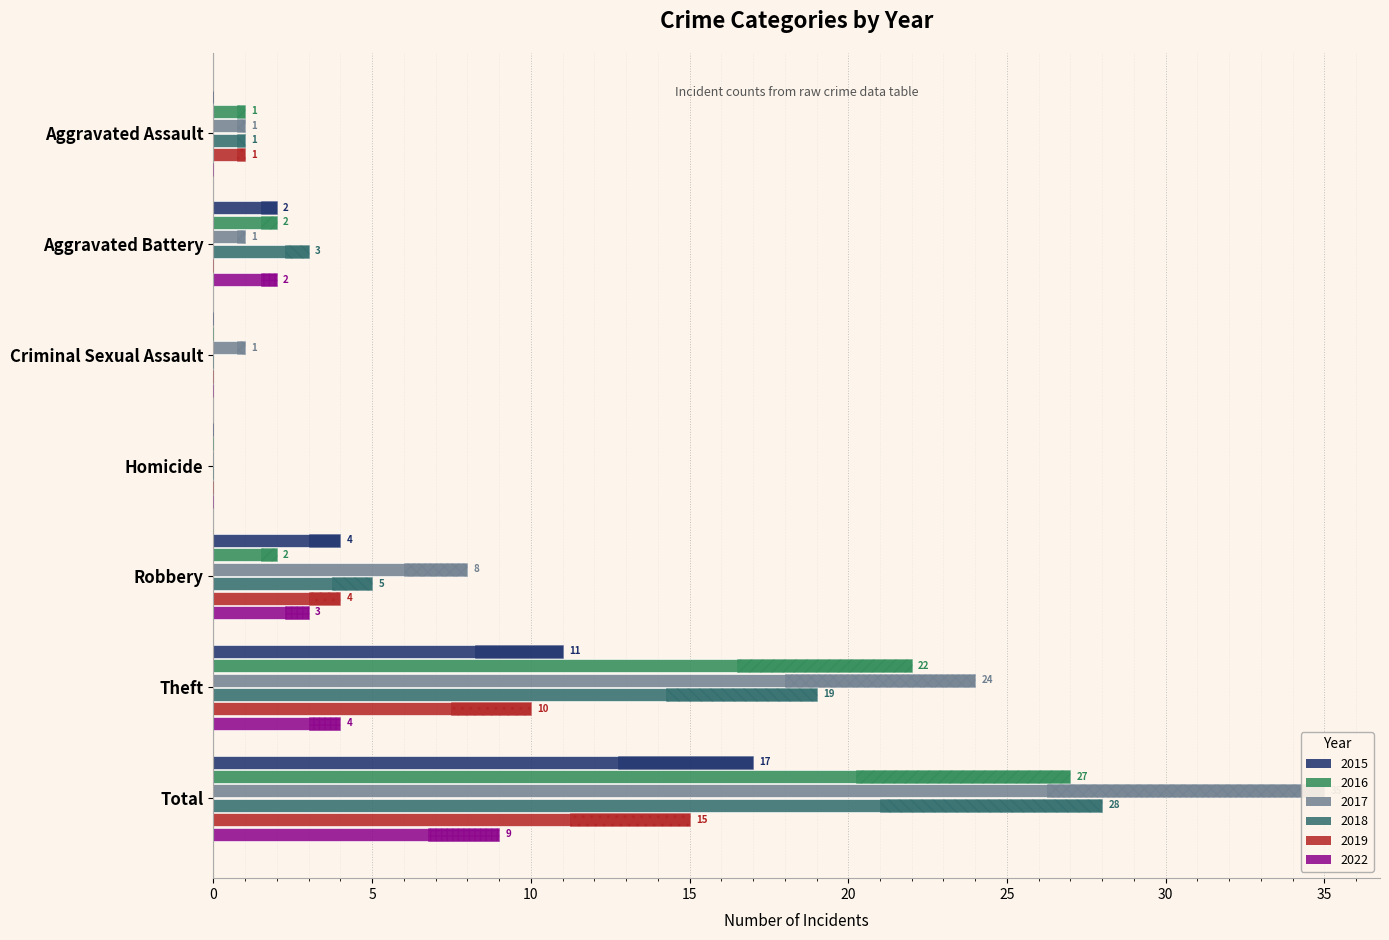

Between Criminal Sexual Assault and Theft, which series saw the biggest shift?

2017